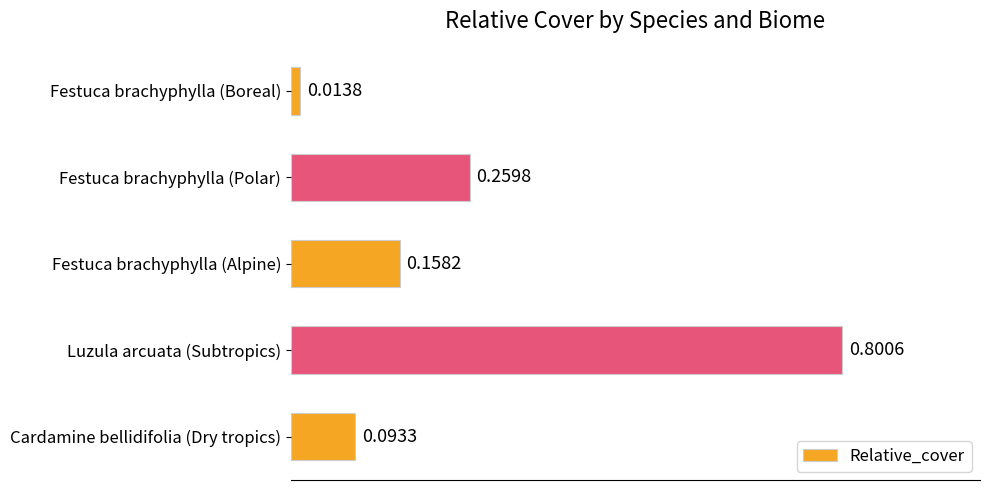

How many distinct data groups are displayed?

1